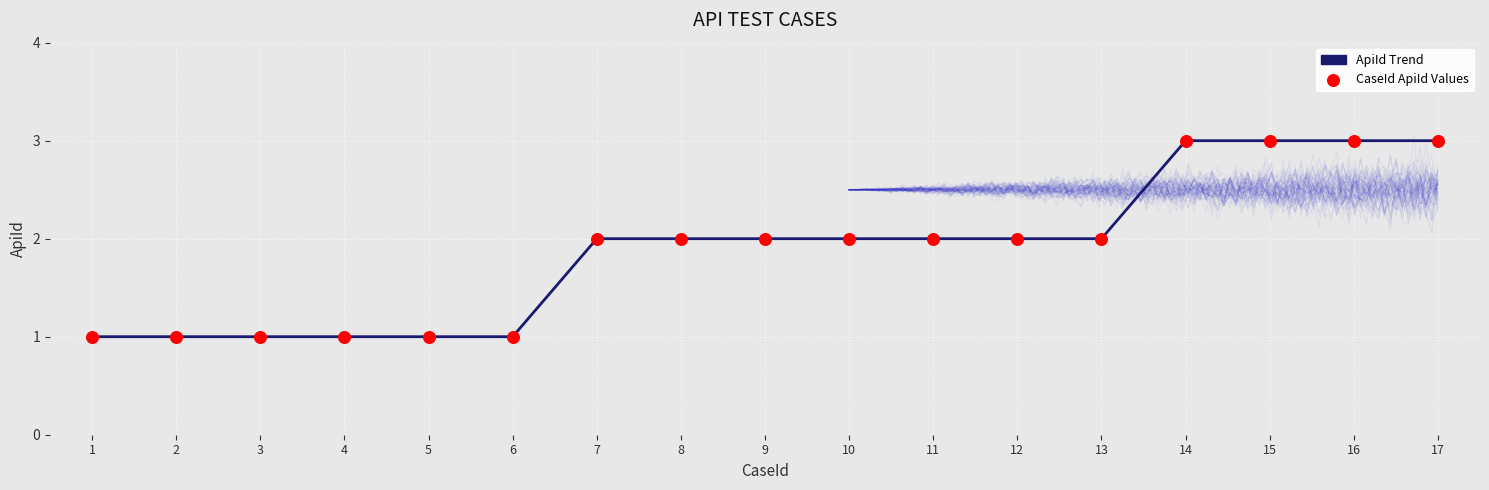

Which series has the largest Y range (max minus min)?

ApiId Trend